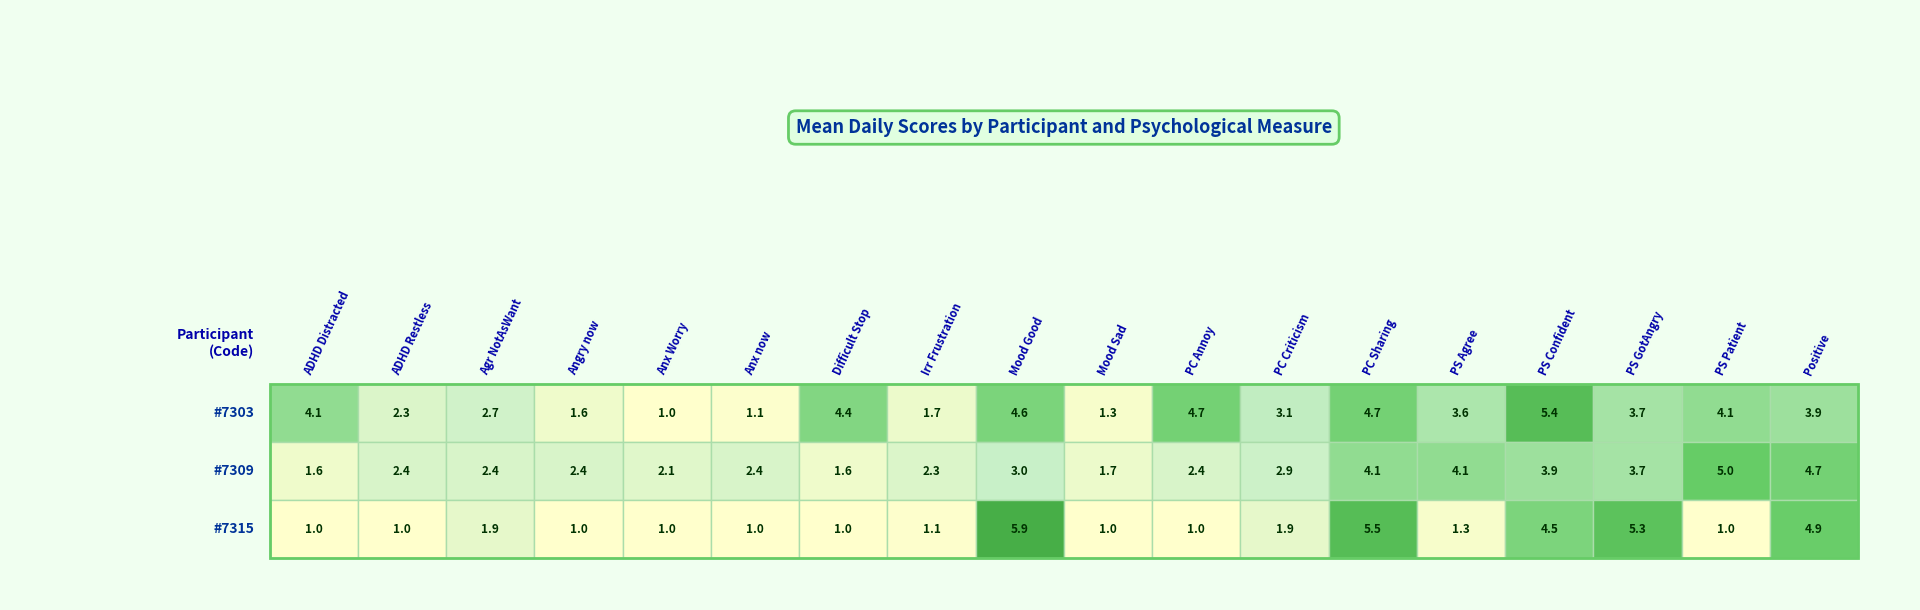

Between 0 and 3, which series saw the biggest shift?

#7303